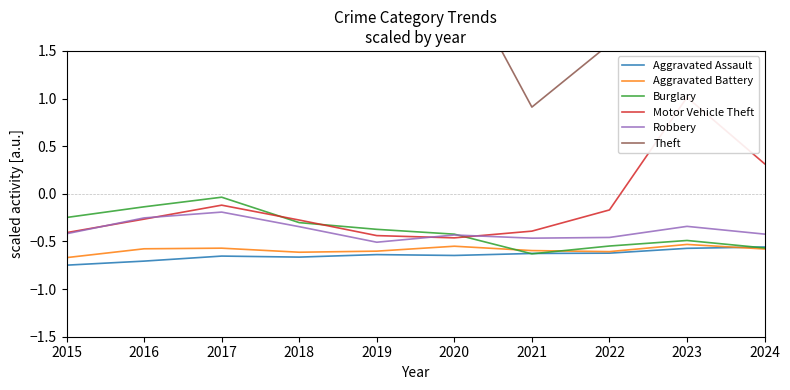

Does the chart have visible grid lines?

No